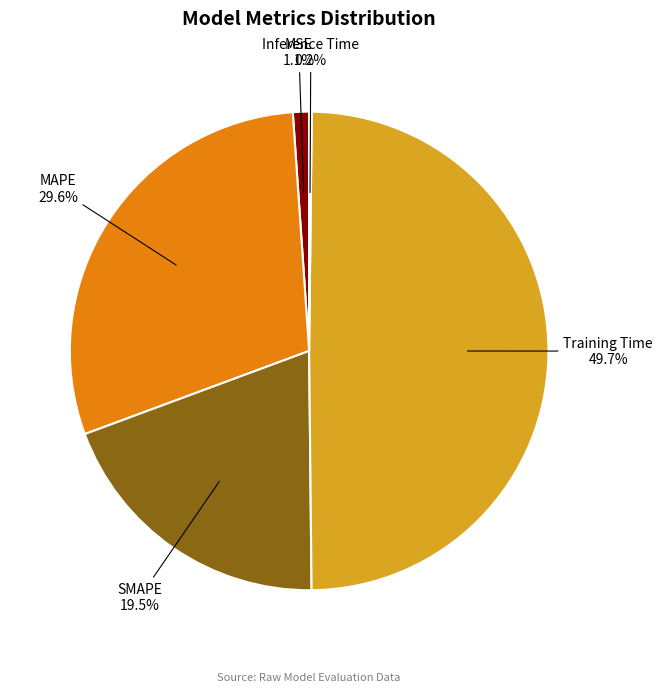

What is the largest slice in the pie chart?

Training Time